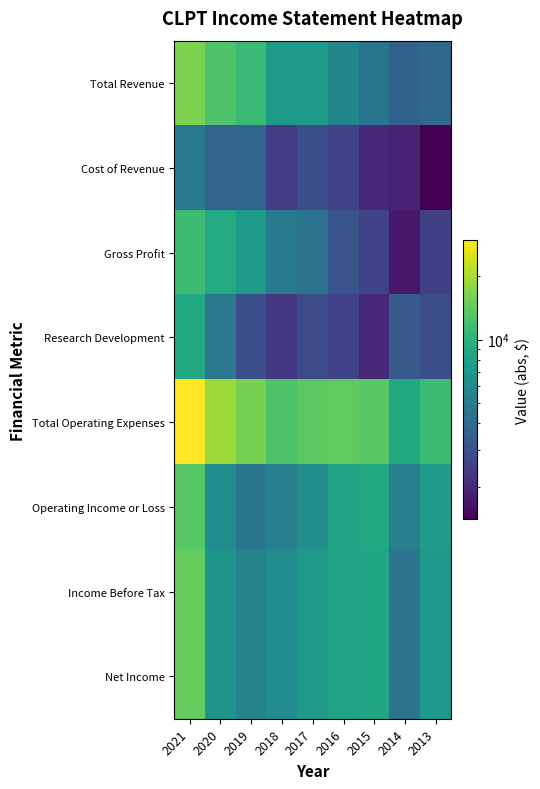

What is the total value across all series at 2018?

47200